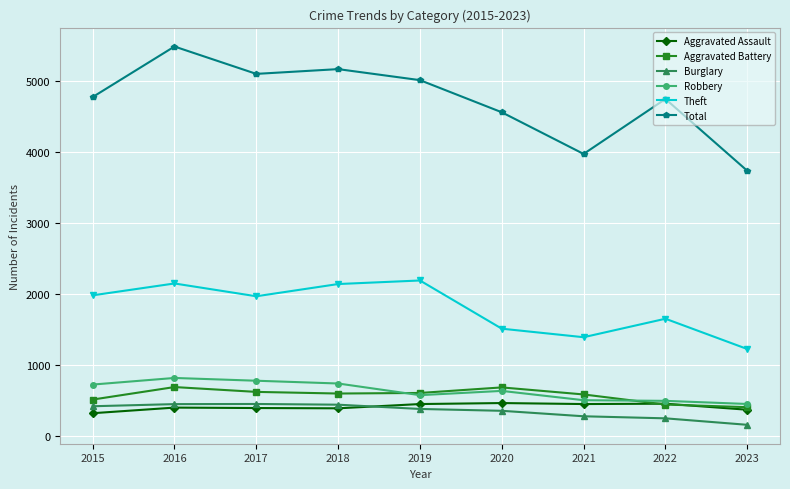

Is this an area chart (filled region under the line)?

No